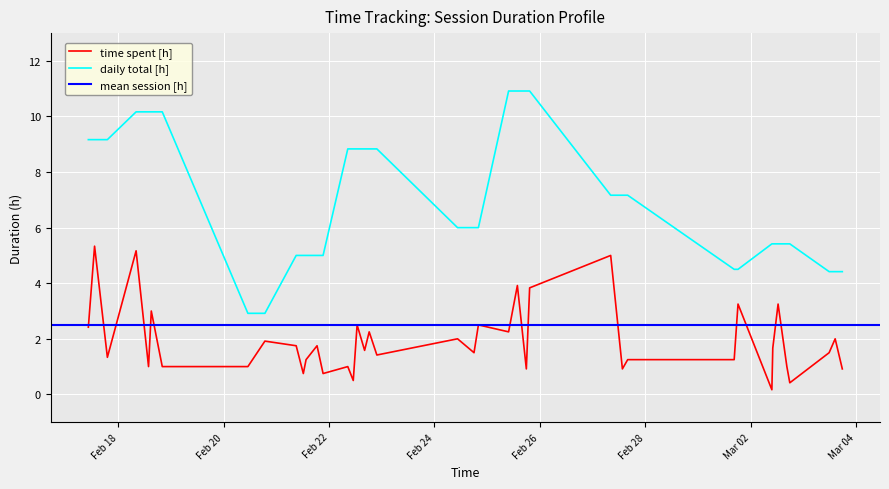

True or false: daily total [h] and time spent [h] cross at least once.

False